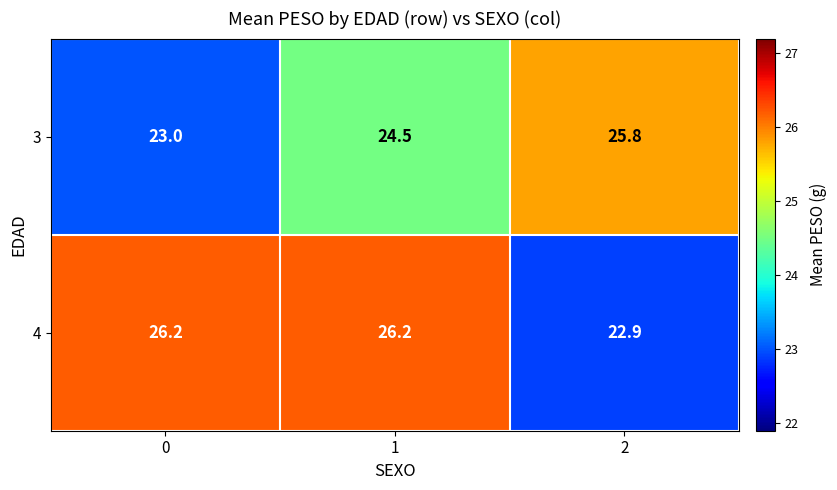

How many data points in 3 are less than 24?

1